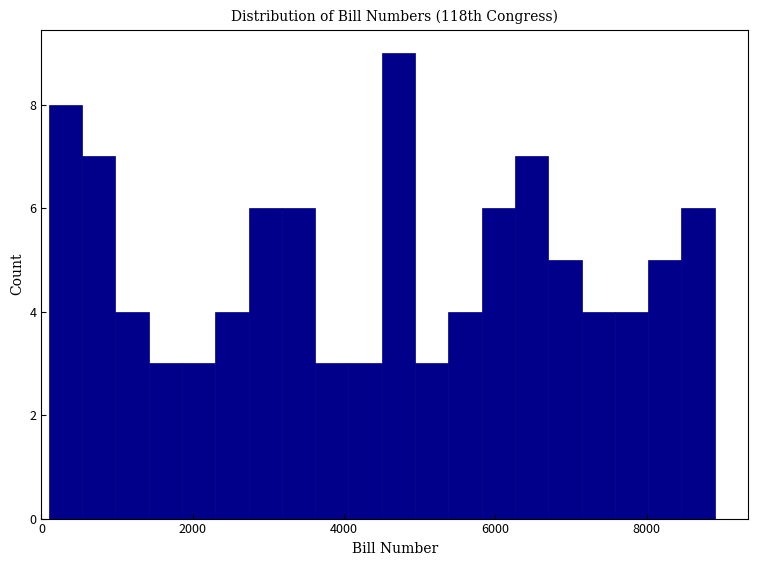

Around what value on the x-axis is the tallest bar? Give the approximate position of its centre, as read against the axis.

4800